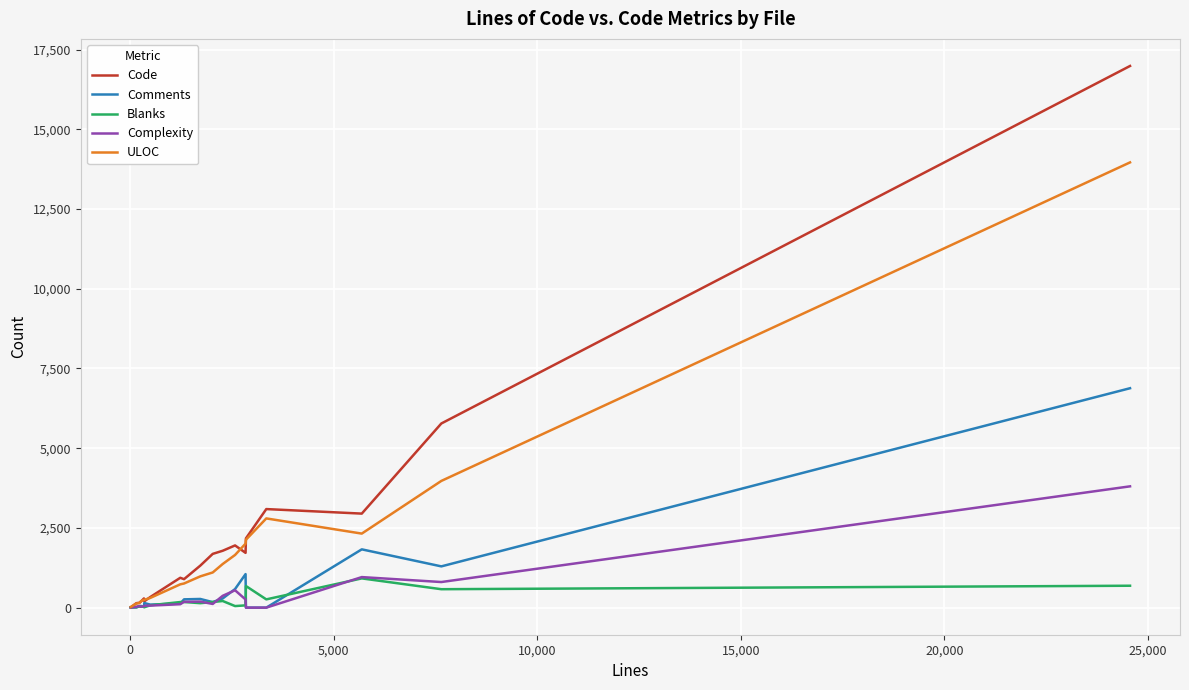

Rank the series by their maximum value, from highest to lowest.

Code, ULOC, Comments, Complexity, Blanks